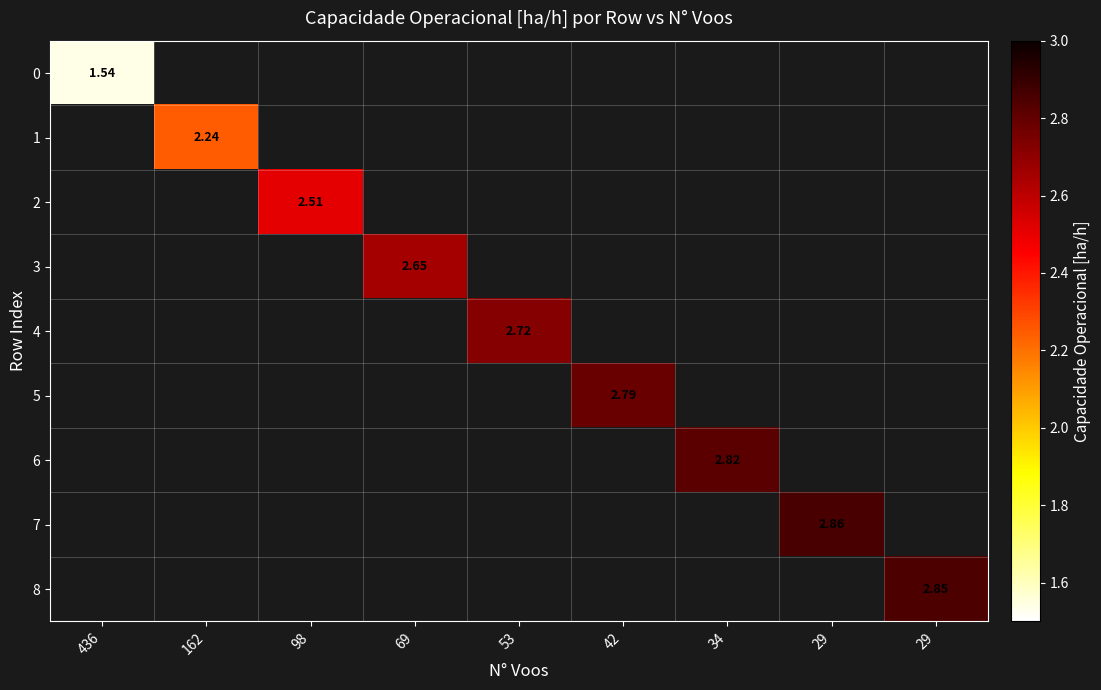

Between 69 and 34, which is larger?

34